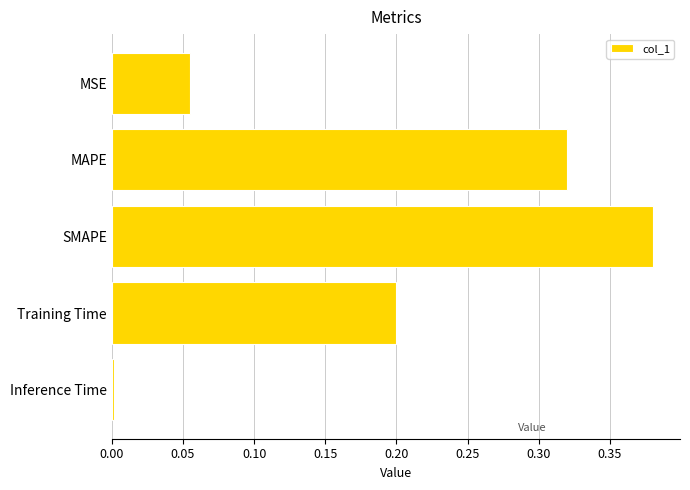

What is the sum of all values?

1.0